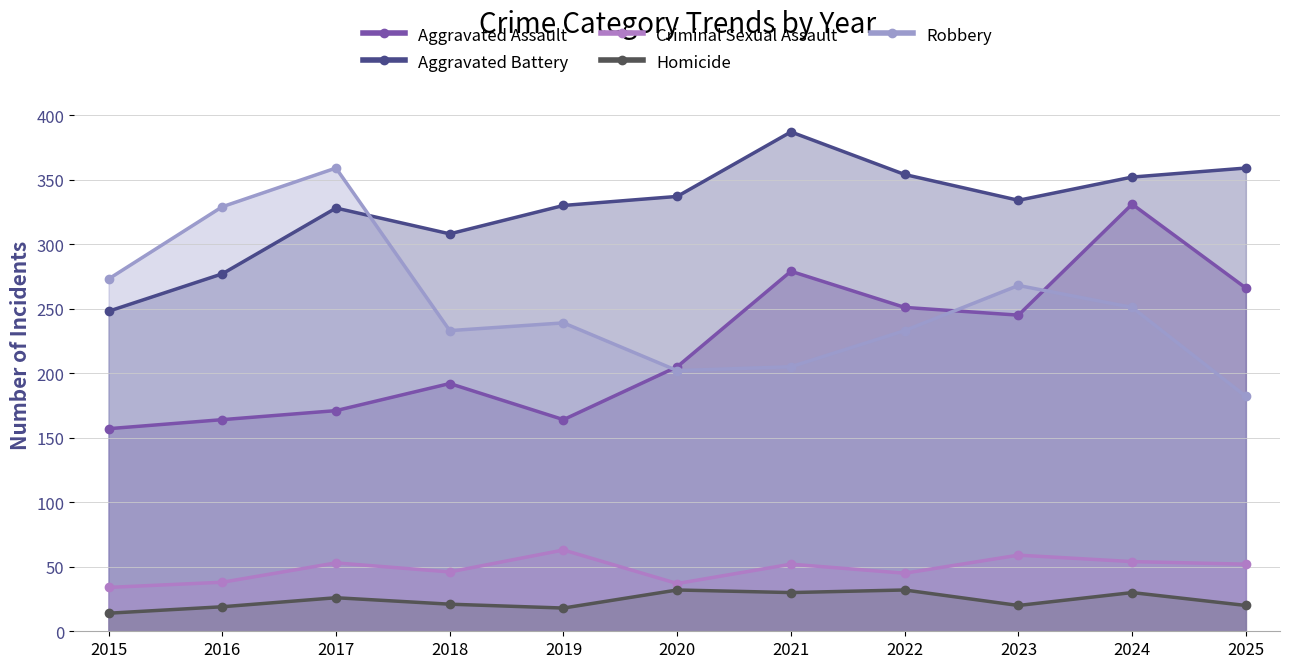

What is the difference between the maximum and minimum values in the Homicide series?

18